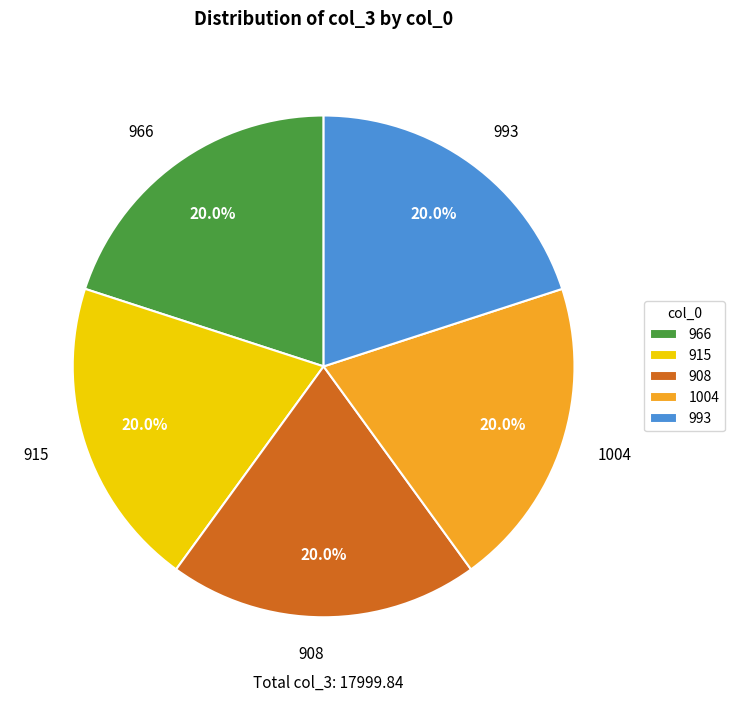

Approximately how many times larger is the value at 966 compared to 915?

1.0